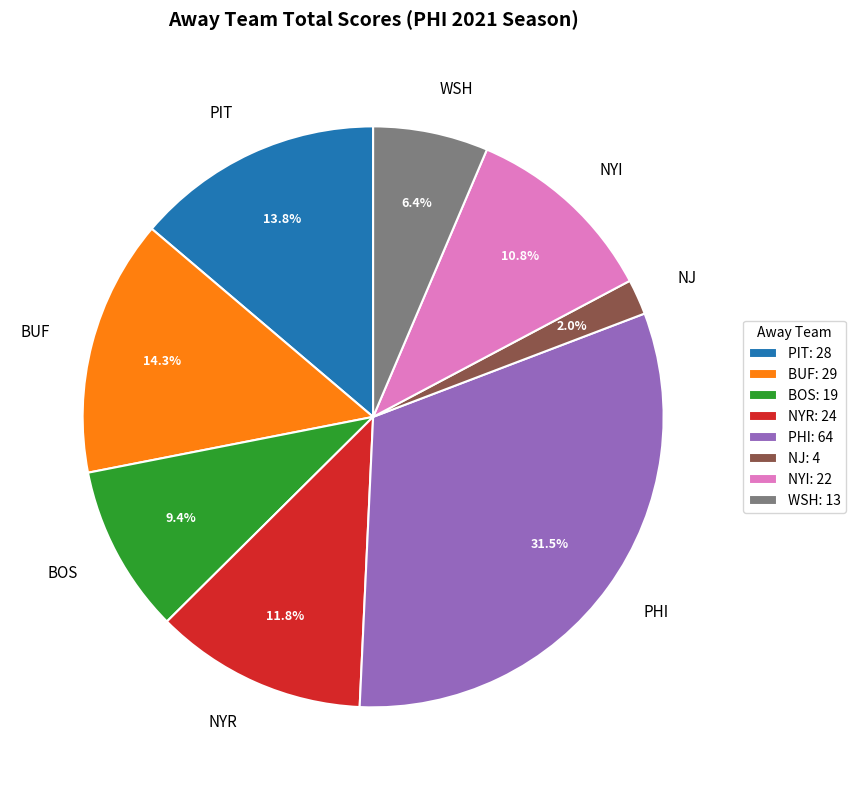

To the nearest percent, what portion does BUF represent?

14%